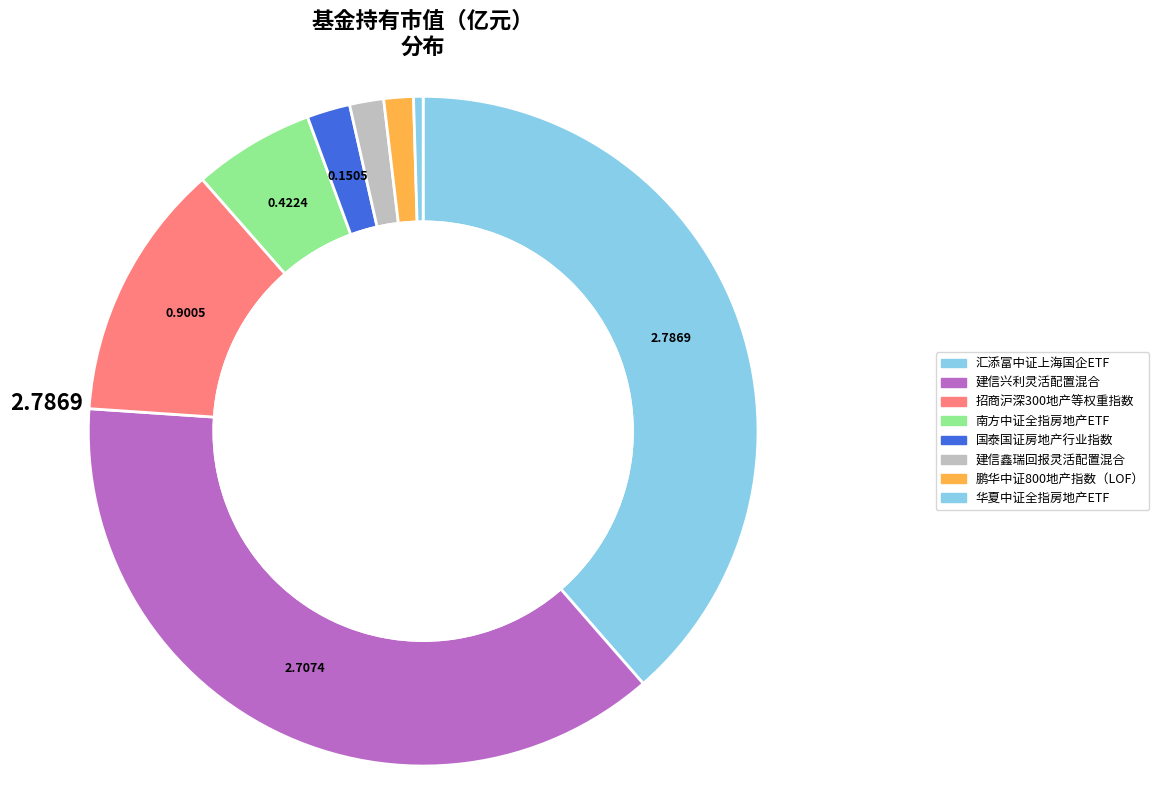

What is the change in value from 招商沪深300地产等权重指数 to 南方中证全指房地产ETF?

-0.5